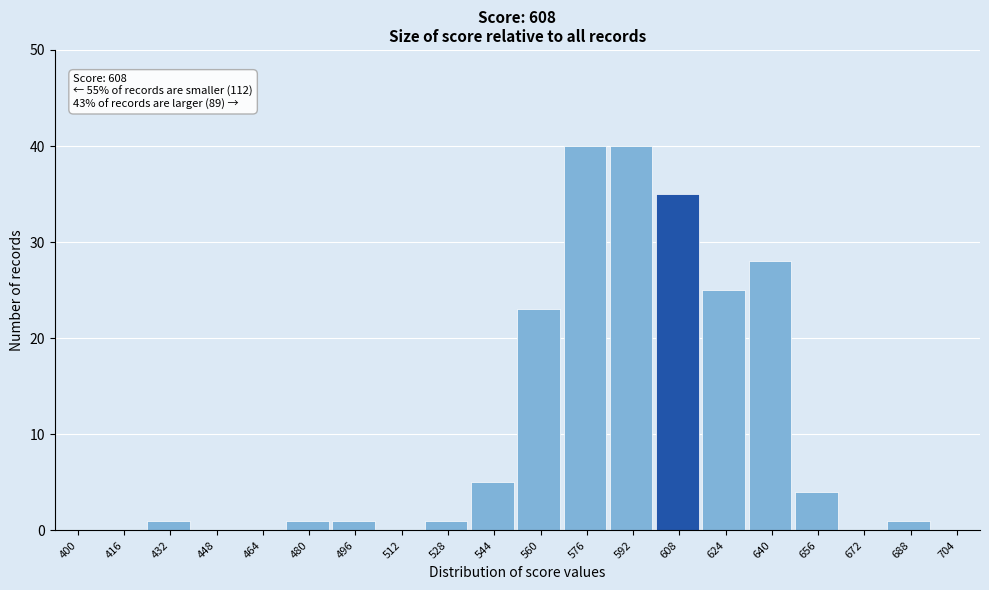

Reading left to right, what are all the values shown in this chart?

400=0	416=0	432=1	448=0	464=0	480=1	496=1	512=0	528=1	544=5	560=23	576=40	592=40	608=35	624=25	640=28	656=4	672=0	688=1	704=0